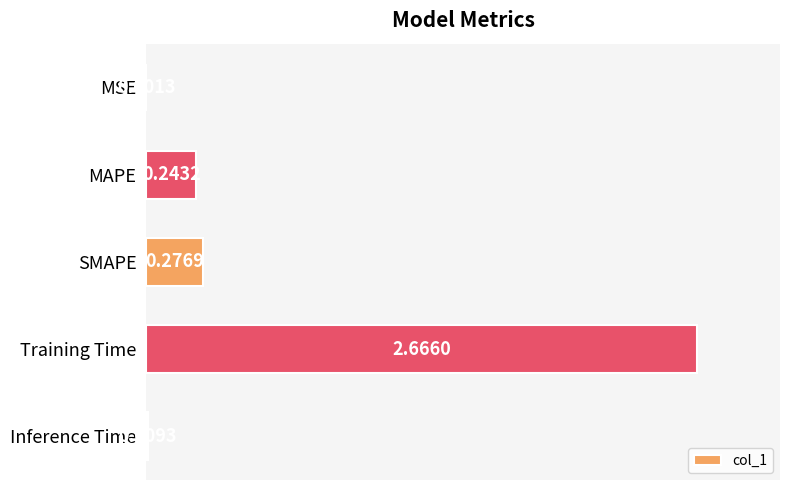

Which has a higher value, Training Time or MAPE?

Training Time